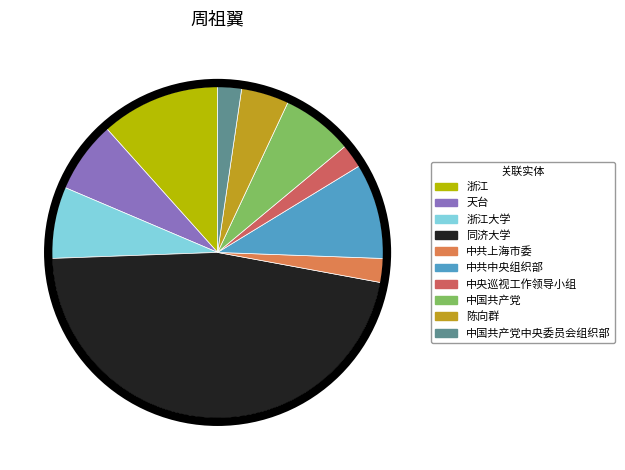

What percentage is the 中国共产党中央委员会组织部 slice, to the nearest percent?

2%